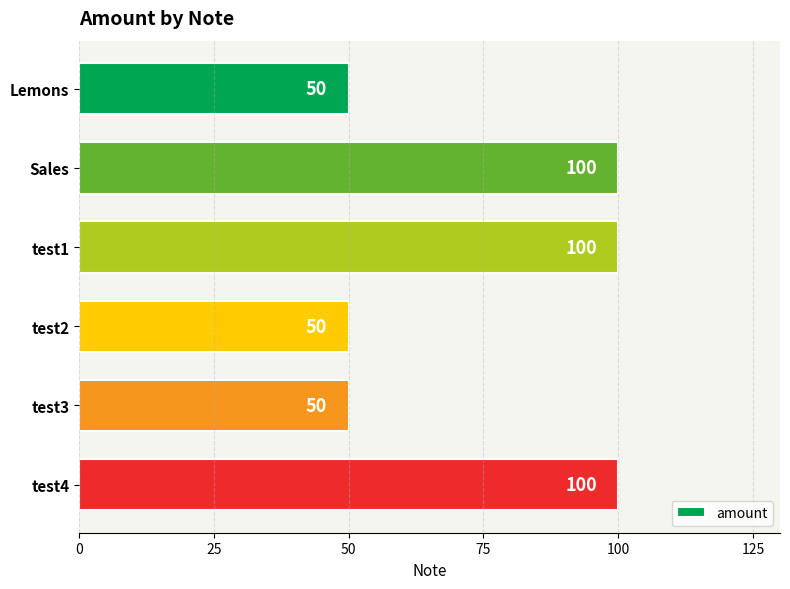

How many values are below 100?

3